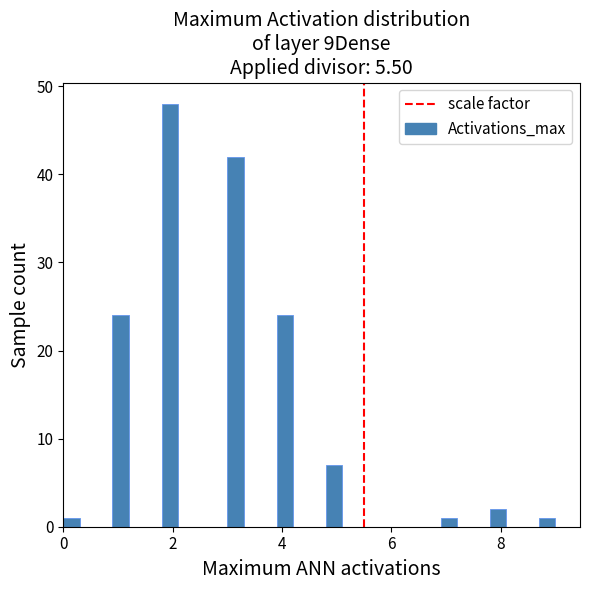

Read against the x-axis, roughly where is the centre of the tallest bar?

2.0